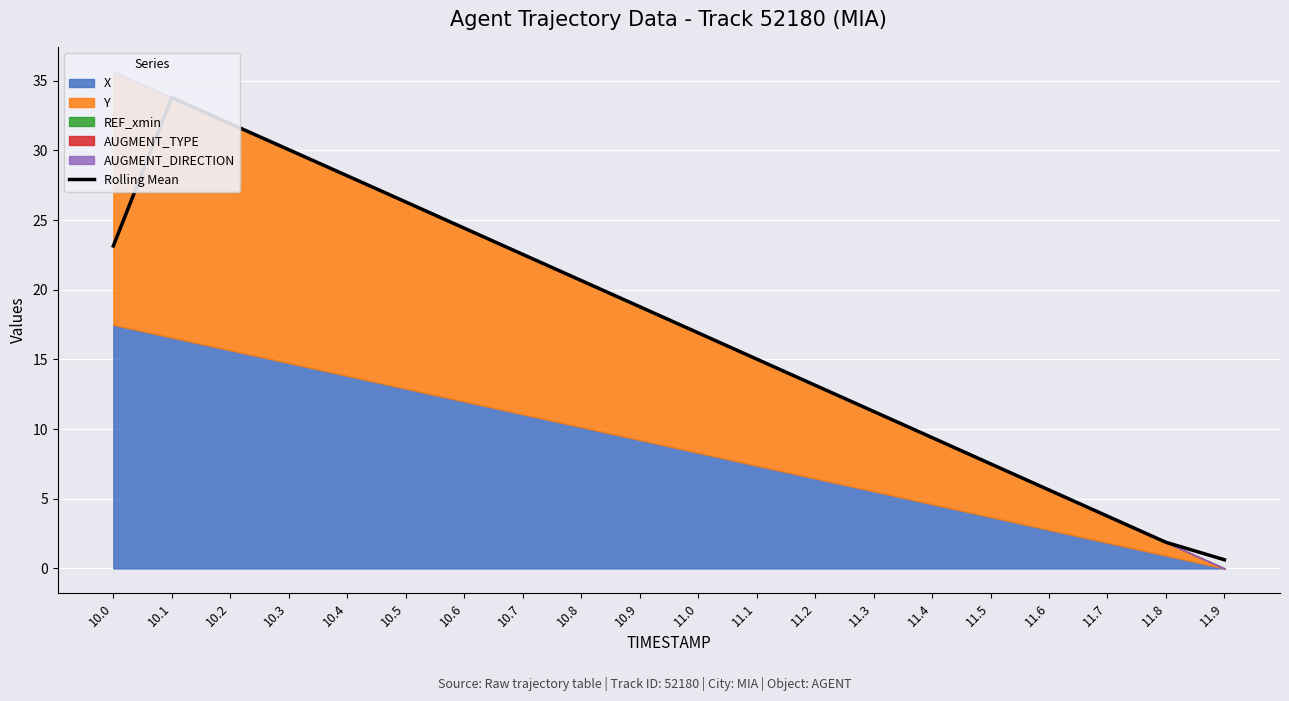

How many interior local peaks (higher than both neighbors) does the data have?

1